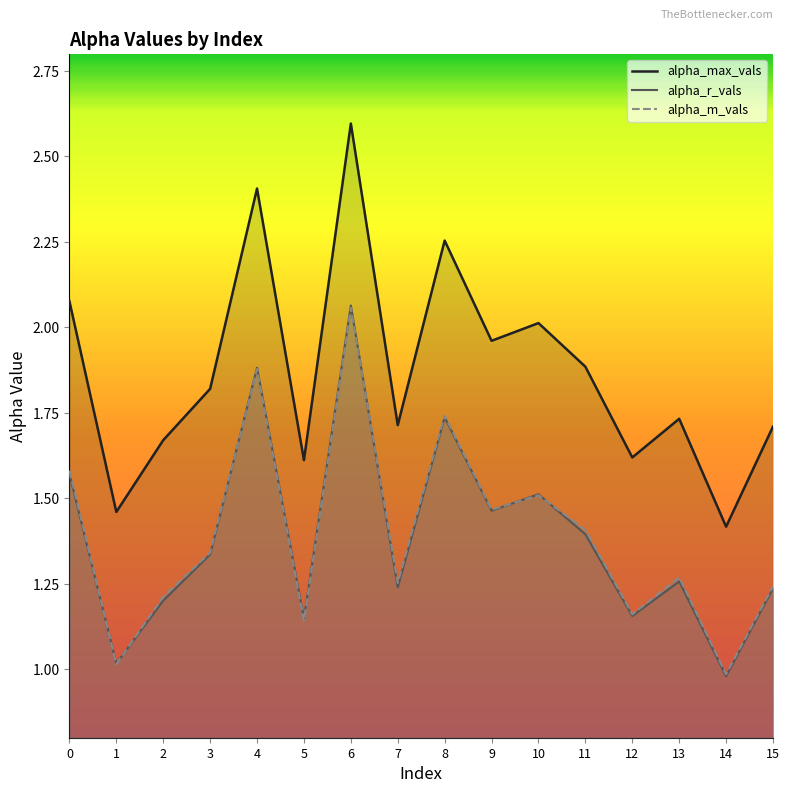

In alpha_max_vals, how many points are higher than both neighbors (excluding endpoints)?

5